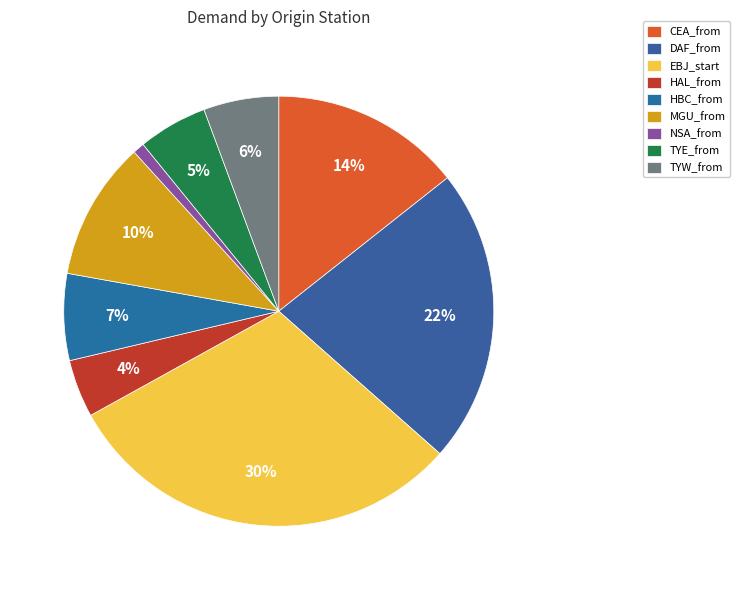

Is NSA_from the majority of the pie?

No